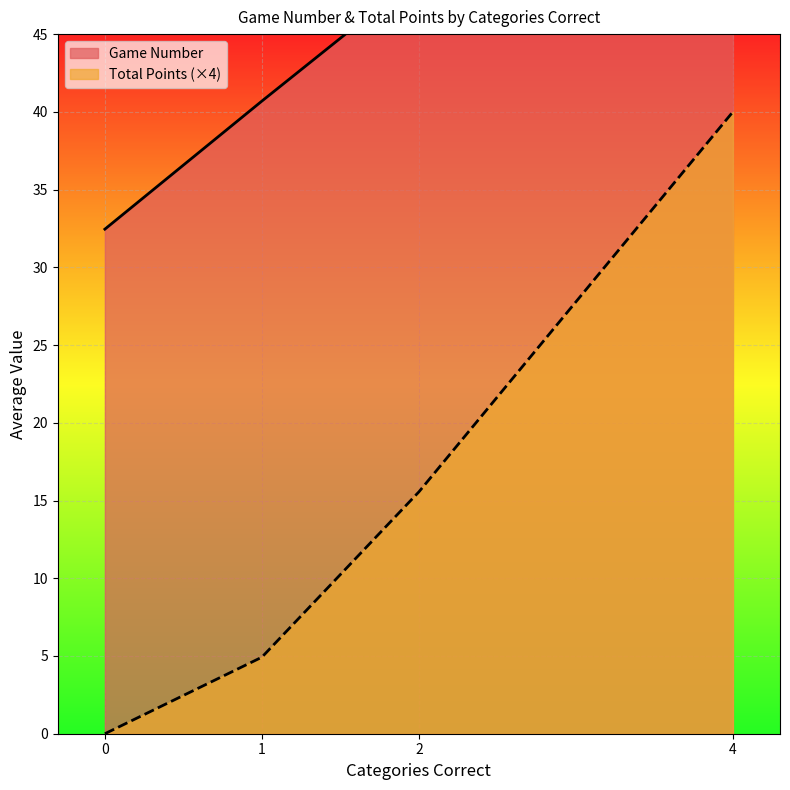

What is the approximate value of Game Number at 18, to the nearest 10?

40